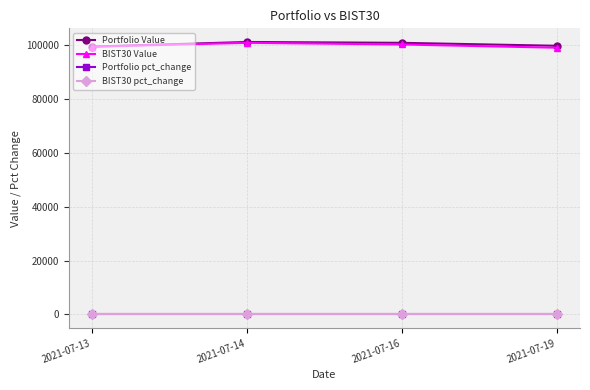

What is the maximum value for Portfolio Value?

101142.7